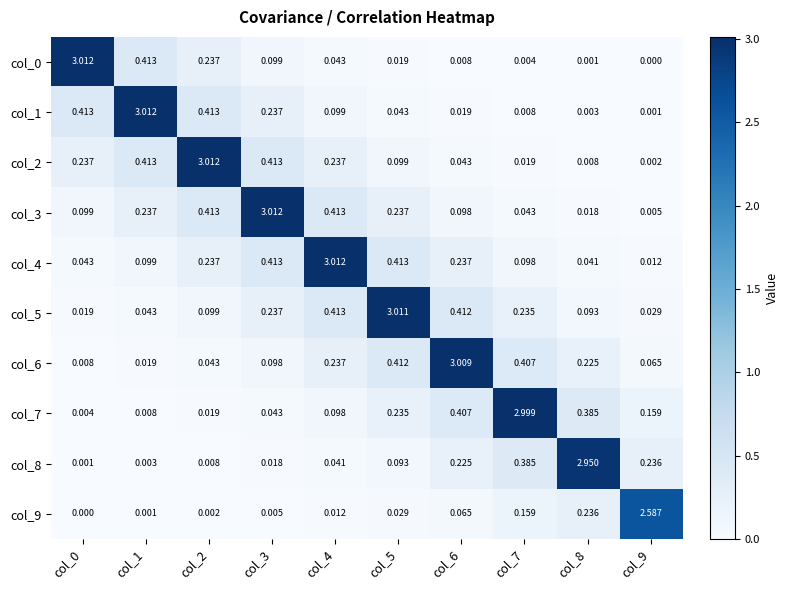

Is the value of col_3 at col_1 greater than the value of col_6 at col_2?

Yes